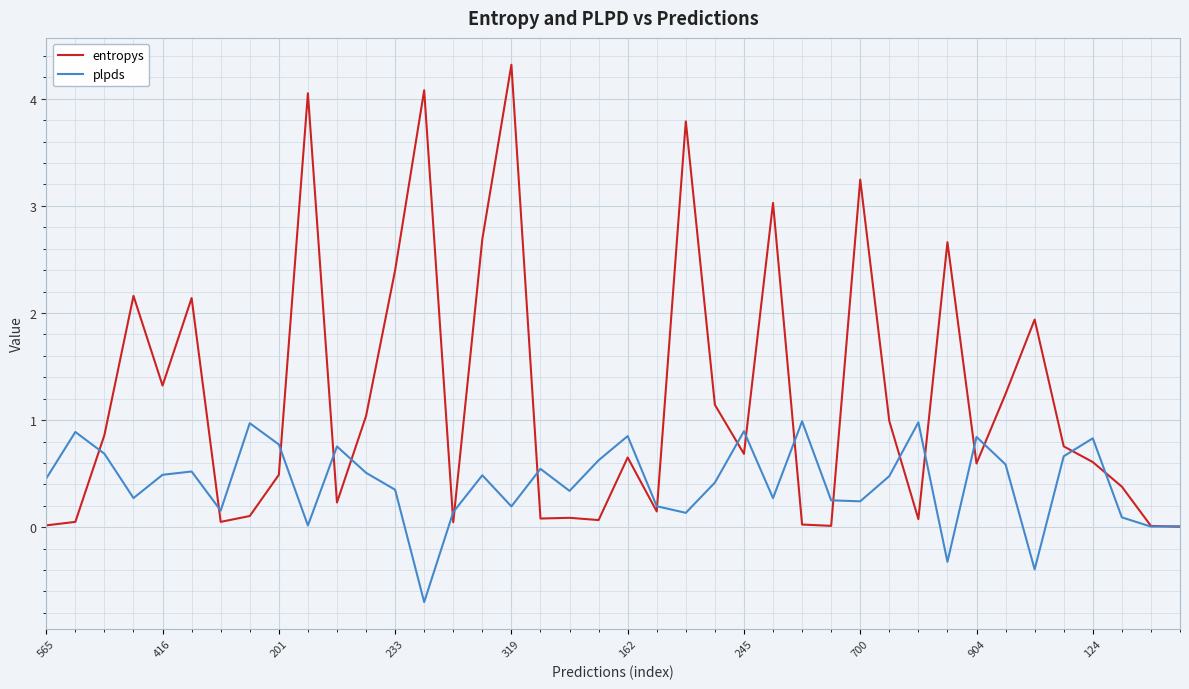

How many lines are shown in the chart?

2